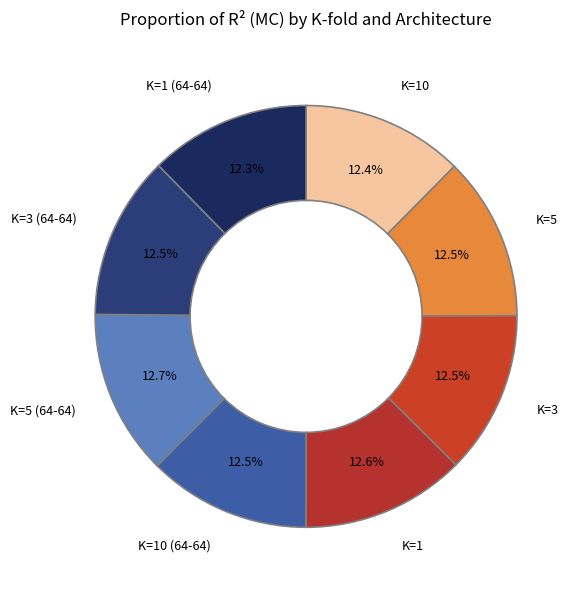

How many slices are in this pie chart?

8